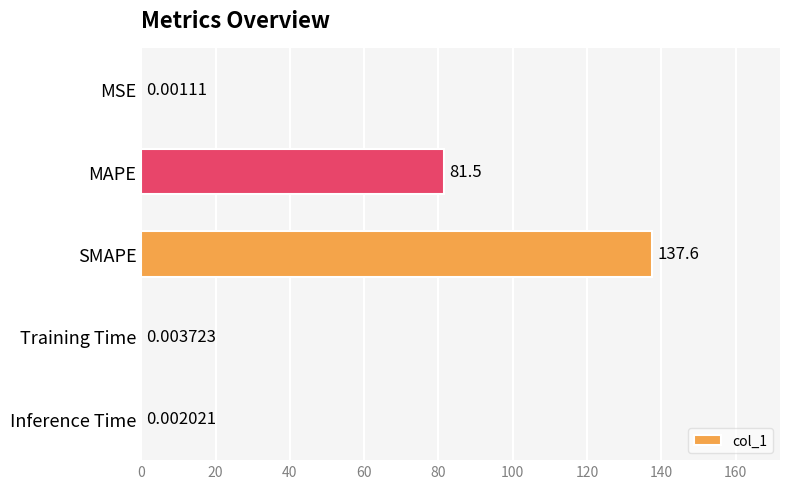

Count the number of categories in the chart.

5